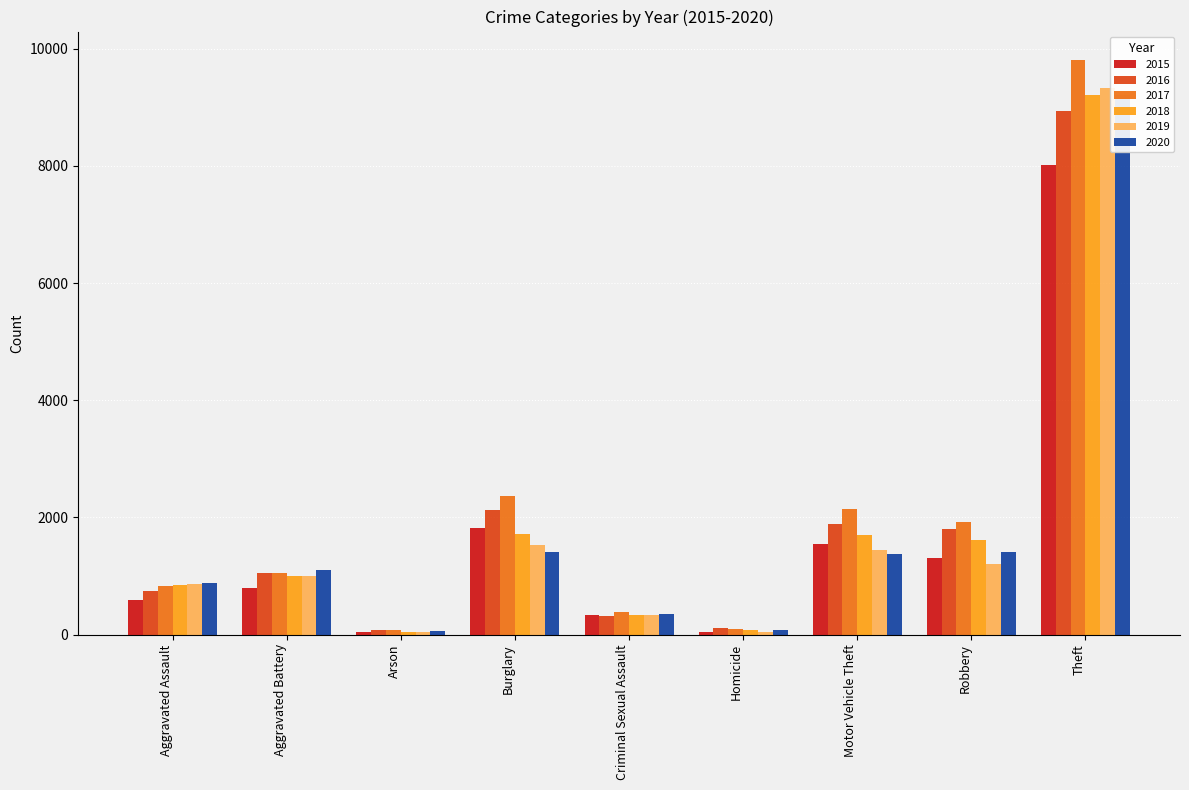

The value of 2020 at Robbery is 1402. True or false?

True